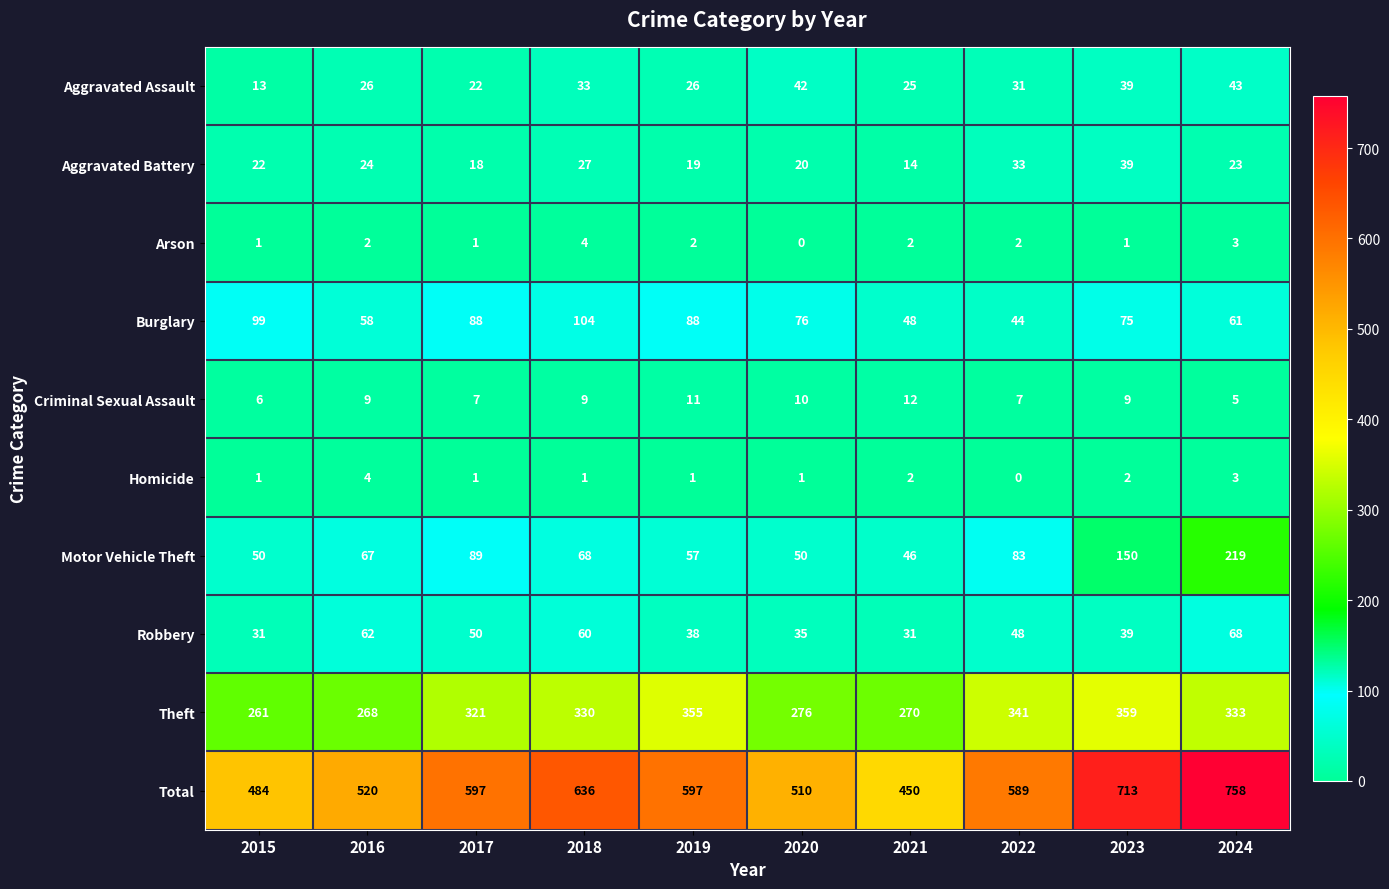

At which label is Theft closest to 310?

2017